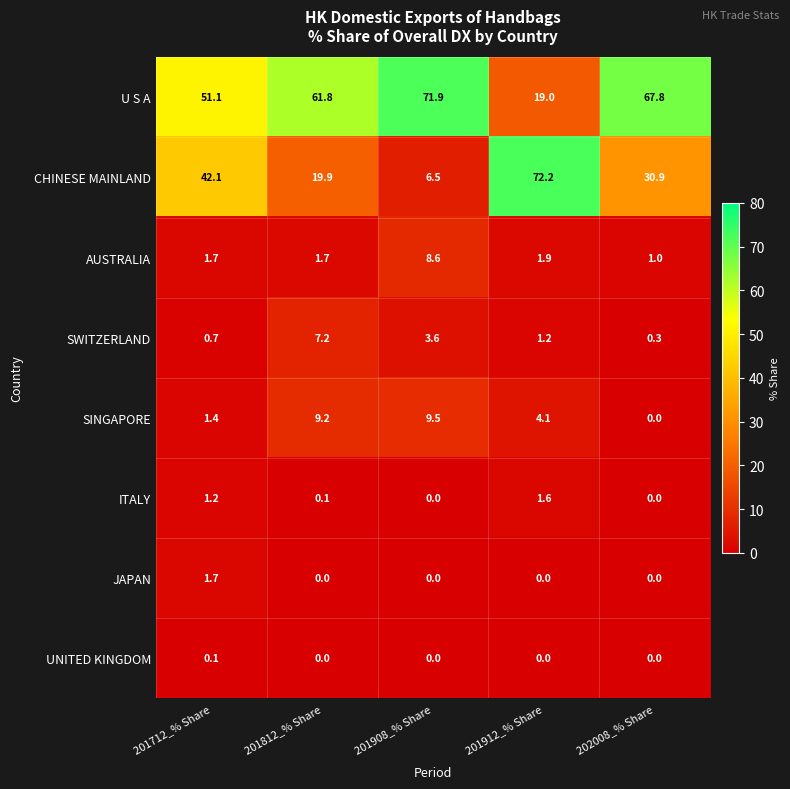

The SINGAPORE series shows 0.9 at 201912_% Share. True or false?

False